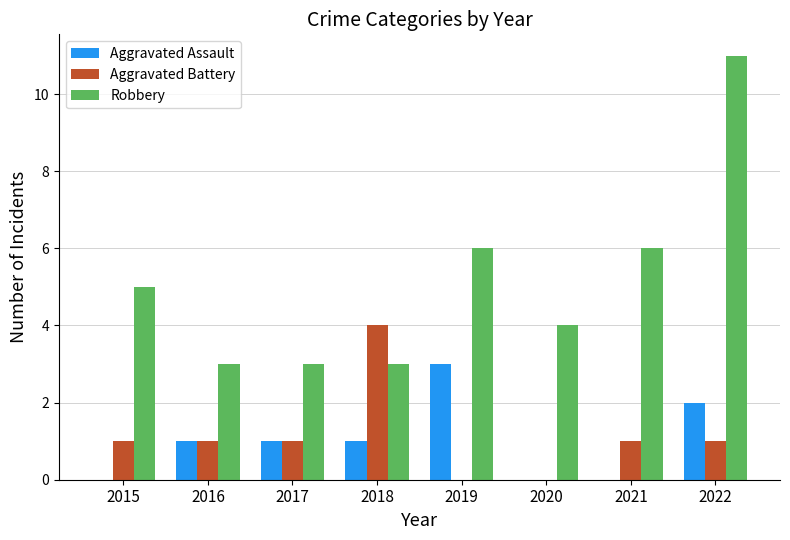

What value does the Robbery series have at 2020?

4